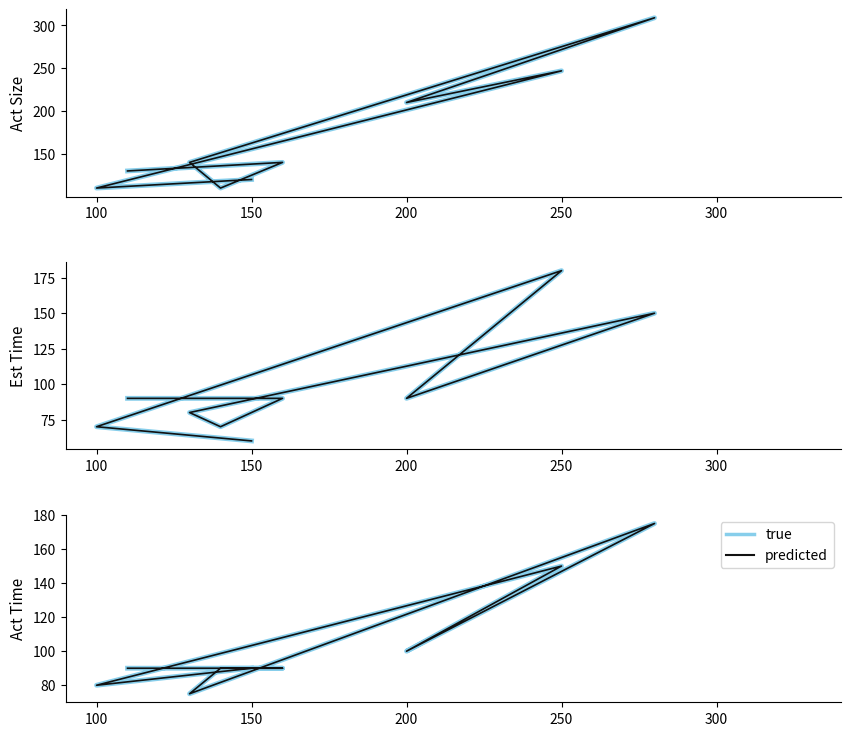

Reading left to right, extract all data points from this chart.

true: 90	80	150	100	175	175	75	90	90	90
predicted: 90	80	150	100	175	175	75	90	90	90